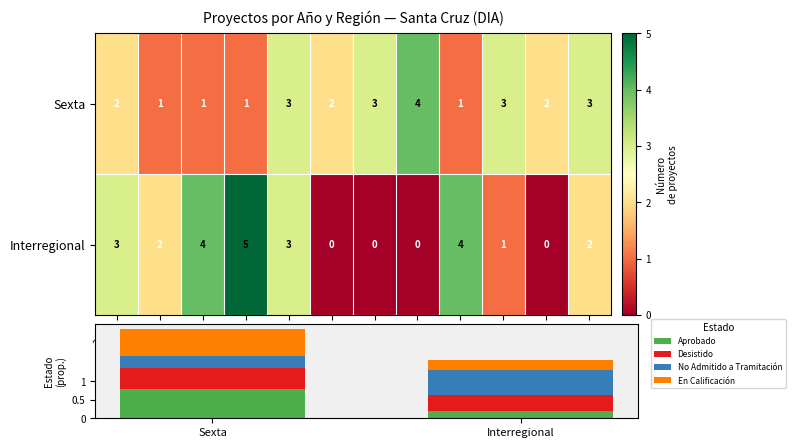

What is the sum of the Aprobado values at Sexta and Interregional?

1.0